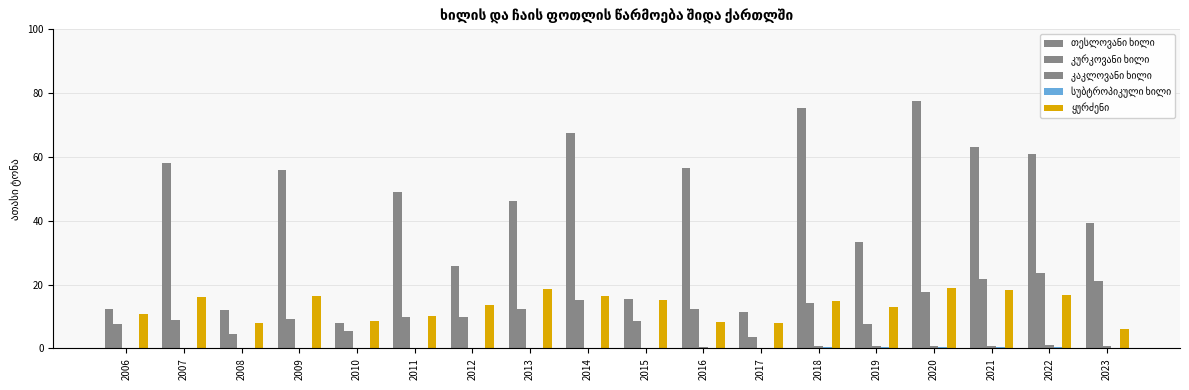

What is the difference between the second highest and minimum values in the კურკოვანი ხილი series?

18.2